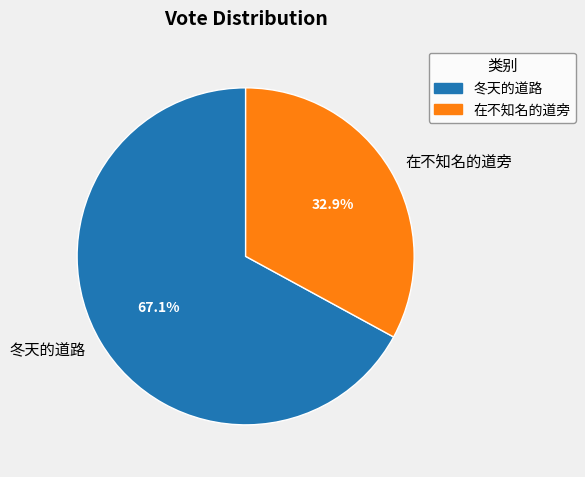

Rank the categories by value from highest to lowest.

冬天的道路, 在不知名的道旁